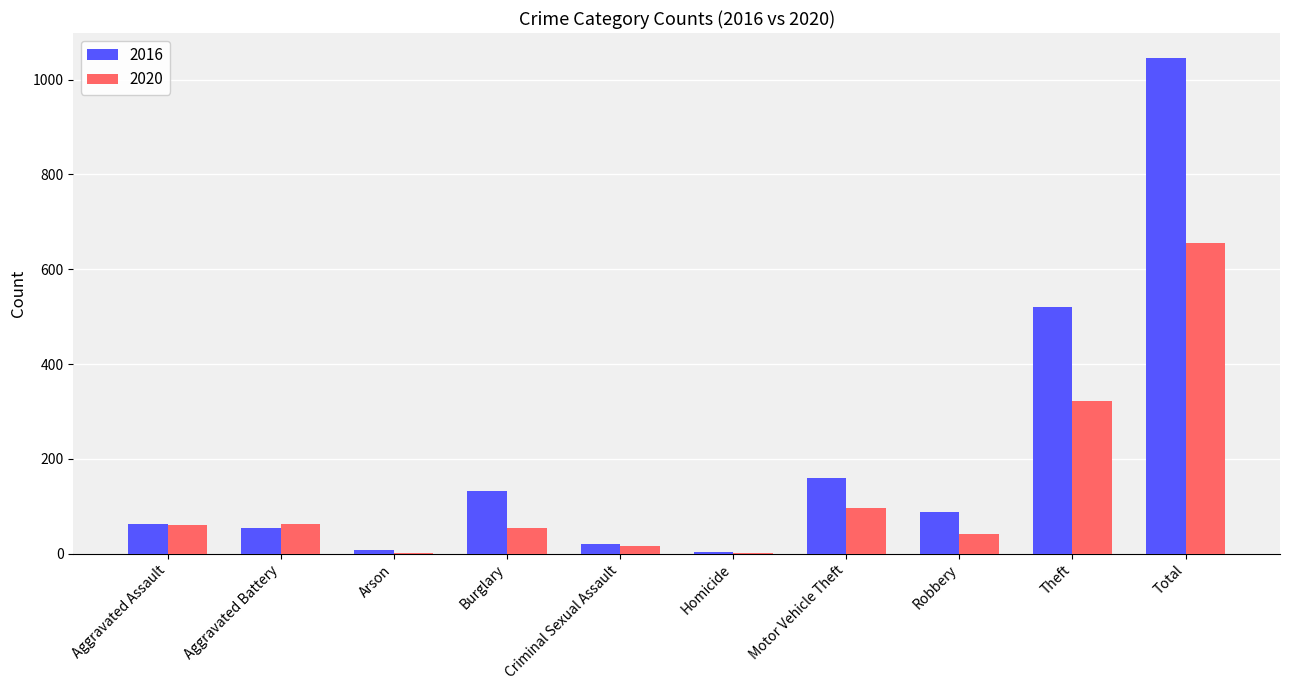

At which label is 2020 closest to 328?

Theft